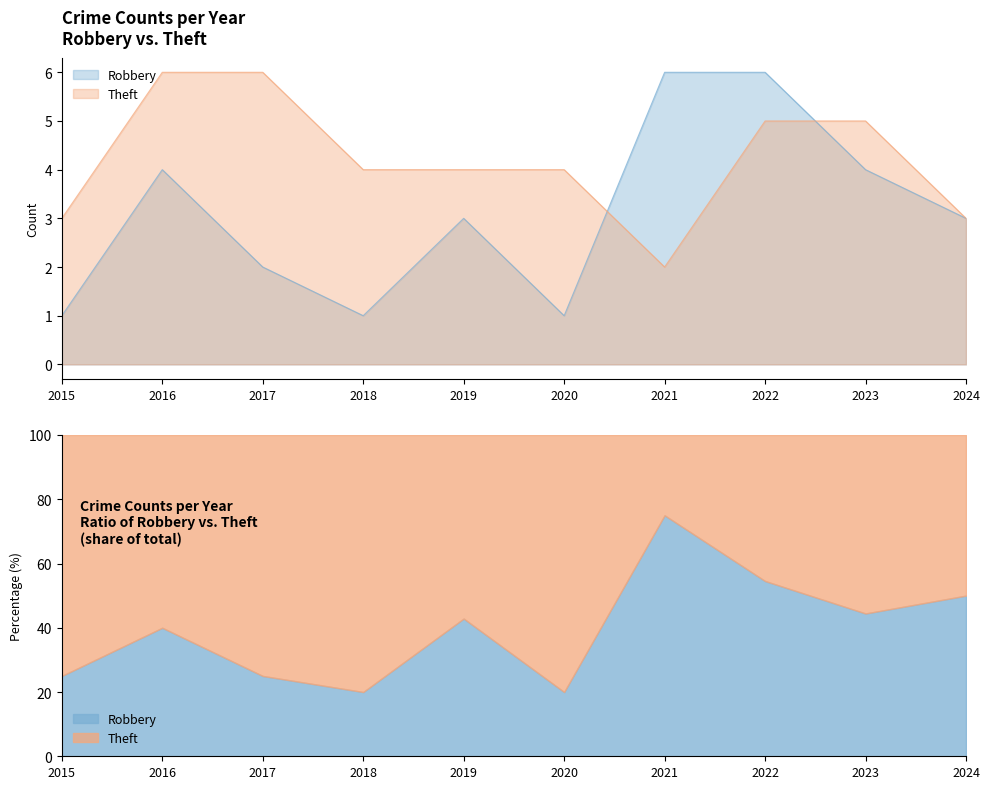

Rank the series by their average value, from highest to lowest.

Theft, Robbery